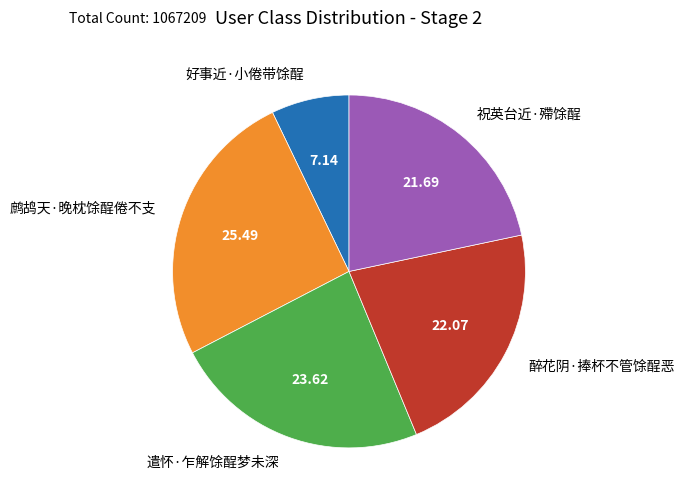

Approximately how many times larger is the value at 好事近·小倦带馀酲 compared to 鹧鸪天·晚枕馀酲倦不支?

0.3